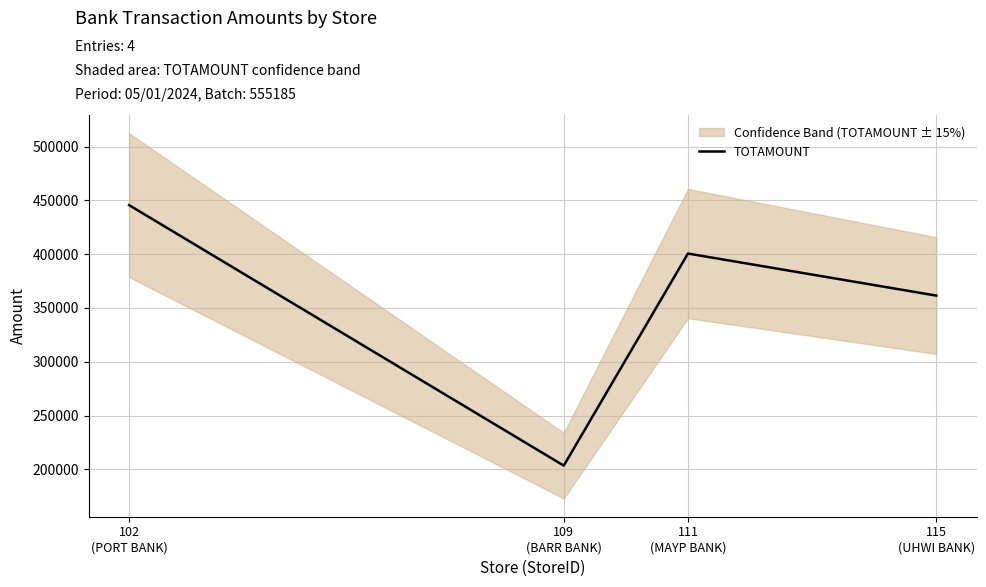

Which category has the highest value across all series?

102
(PORT BANK)